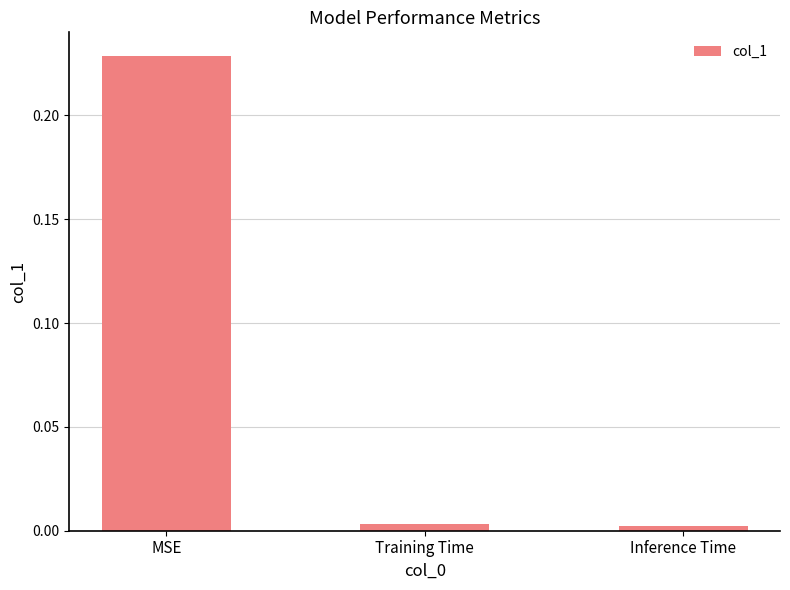

What is the label of the 1st bar from the right?

Inference Time